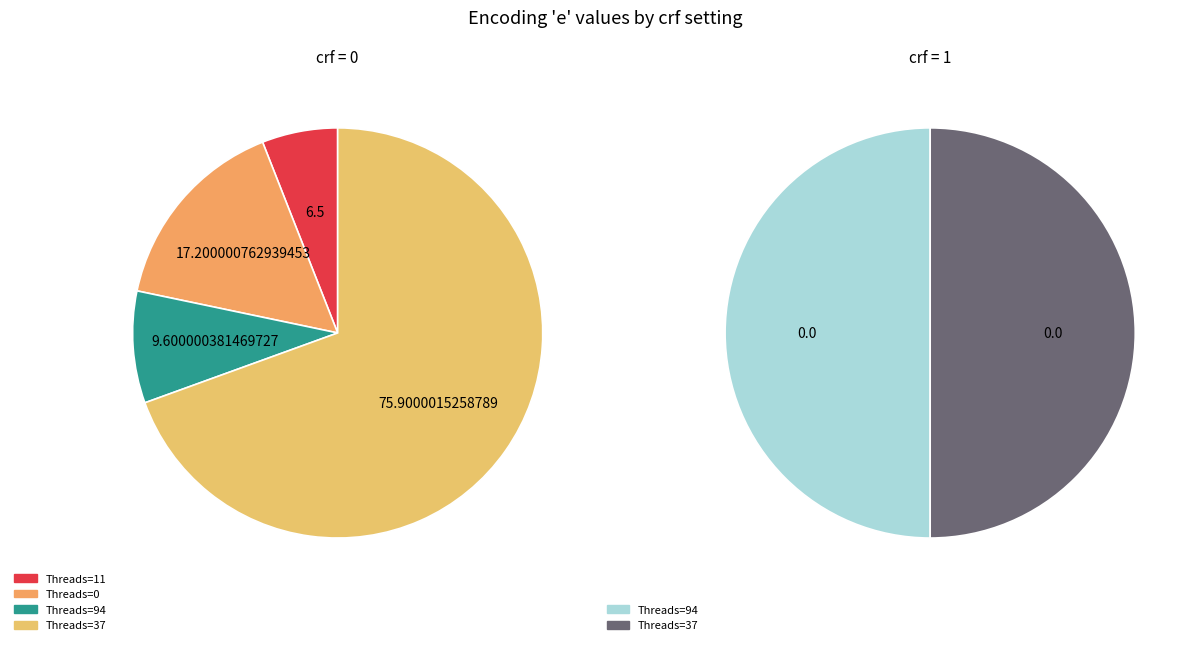

Combined, do Threads=94 and Threads=0 account for over 50%?

No